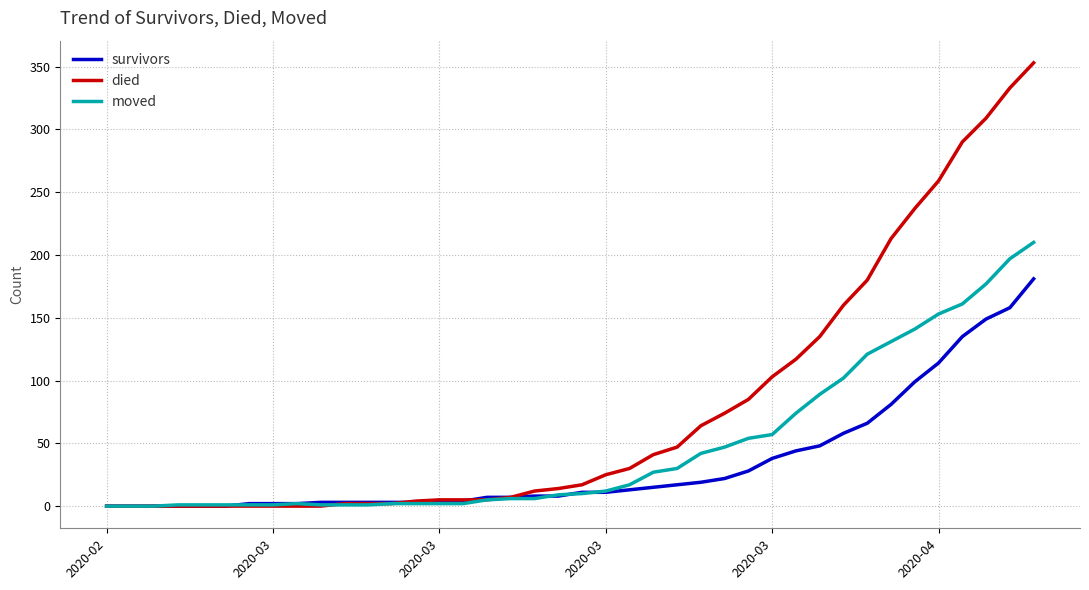

How many lines are shown in the chart?

3